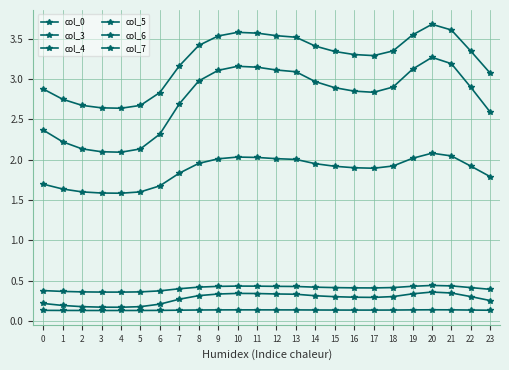

What is the value of the col_0 point at the 16th from the left?

0.3